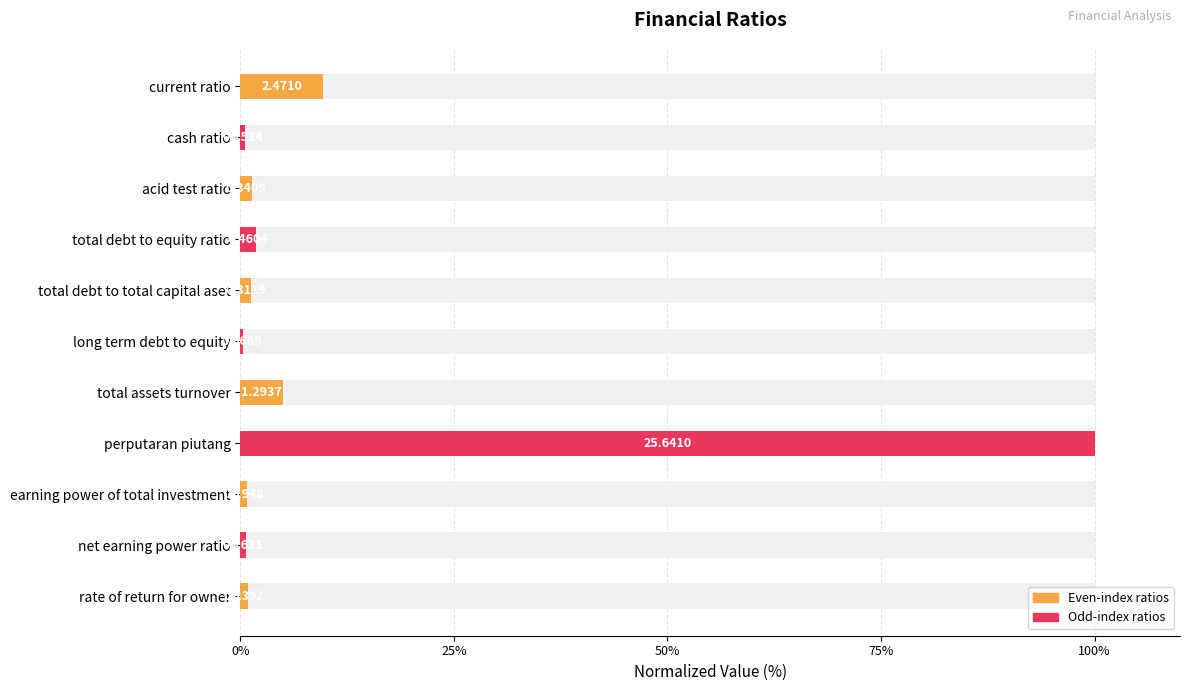

What is the difference between the maximum and second lowest values?

99.4